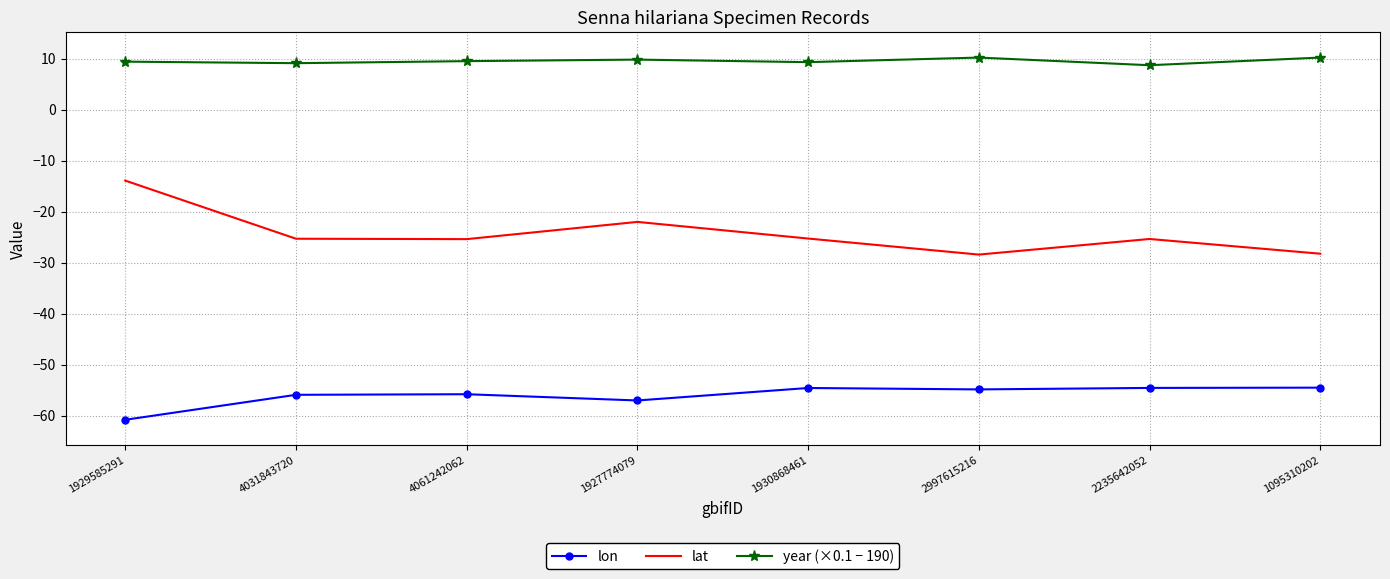

What position from the right is 2235642052?

2